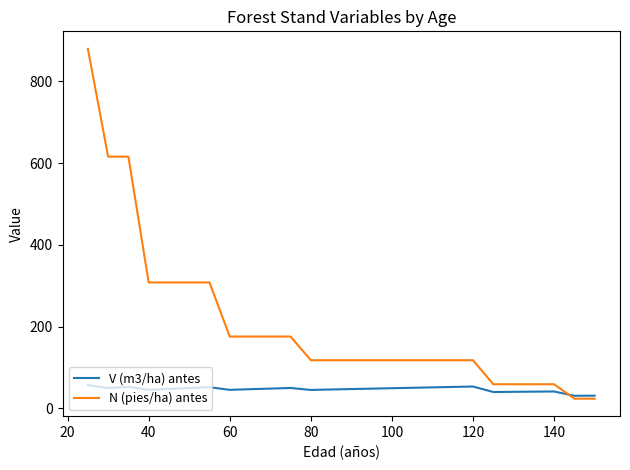

Which series has the largest range (max minus min)?

N (pies/ha) antes